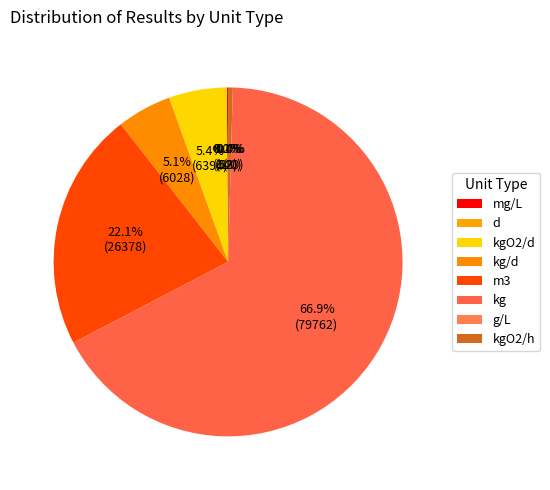

Rank the categories by value from lowest to highest.

g/L, d, mg/L, kgO2/h, kg/d, kgO2/d, m3, kg